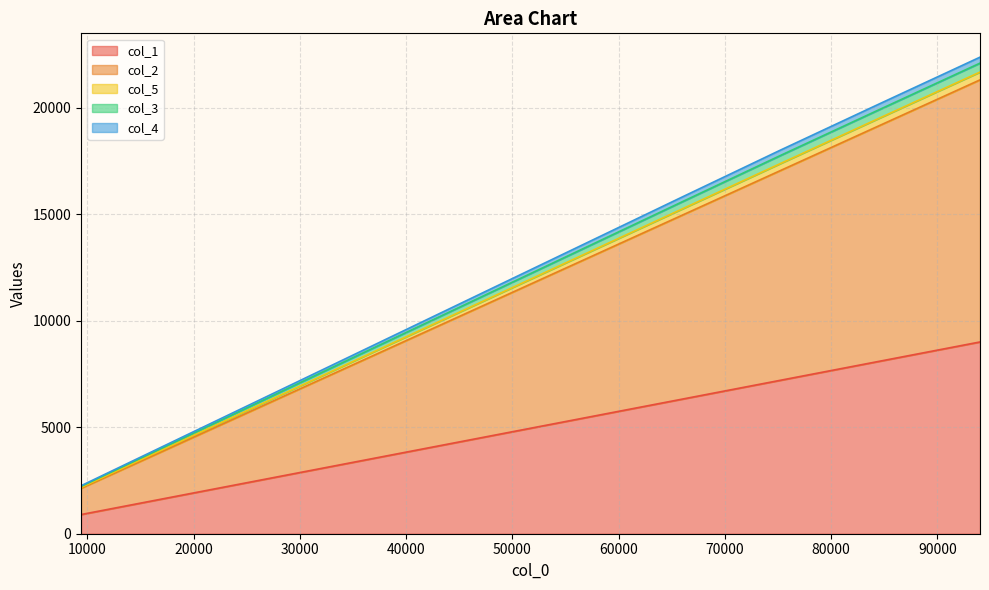

What is the sum of all col_1 values?

49500